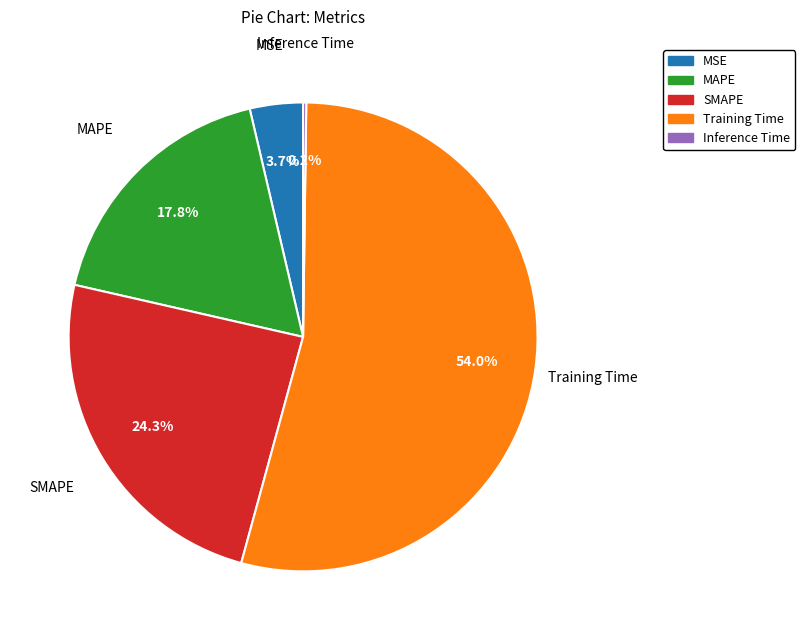

To the nearest percent, what is the difference between the largest and smallest slice percentages?

54%